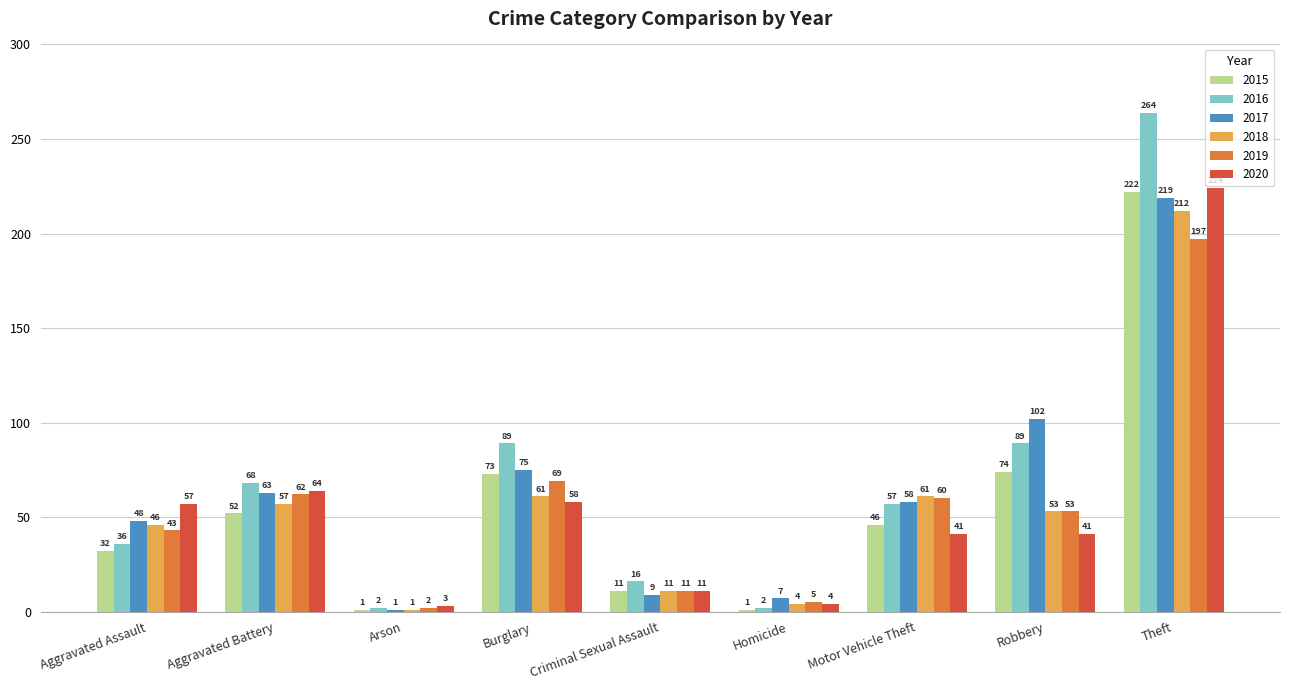

Is the value of 2017 at Burglary greater than the value of 2015 at Burglary?

Yes